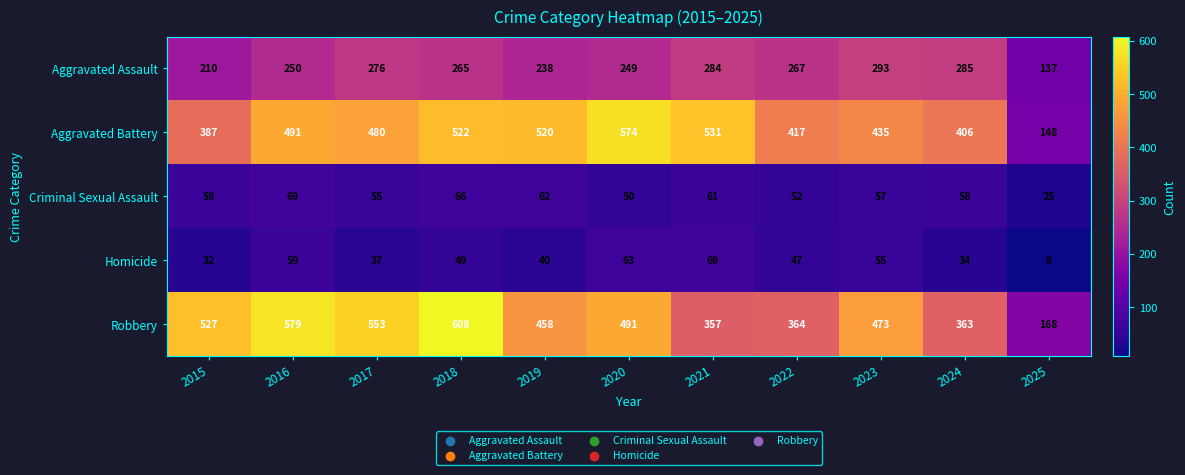

How many data points does each series have?

11